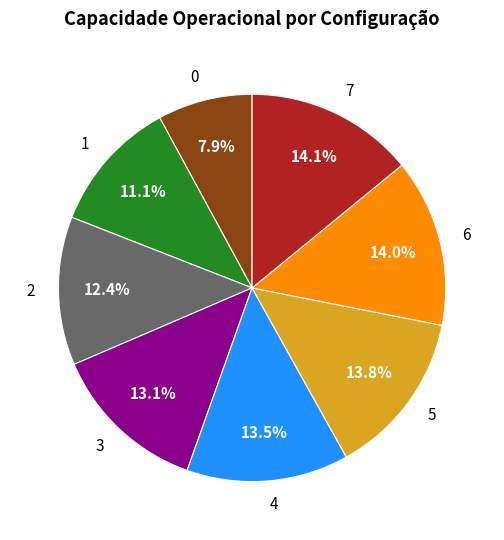

Is there any slice that represents more than half of the pie?

No